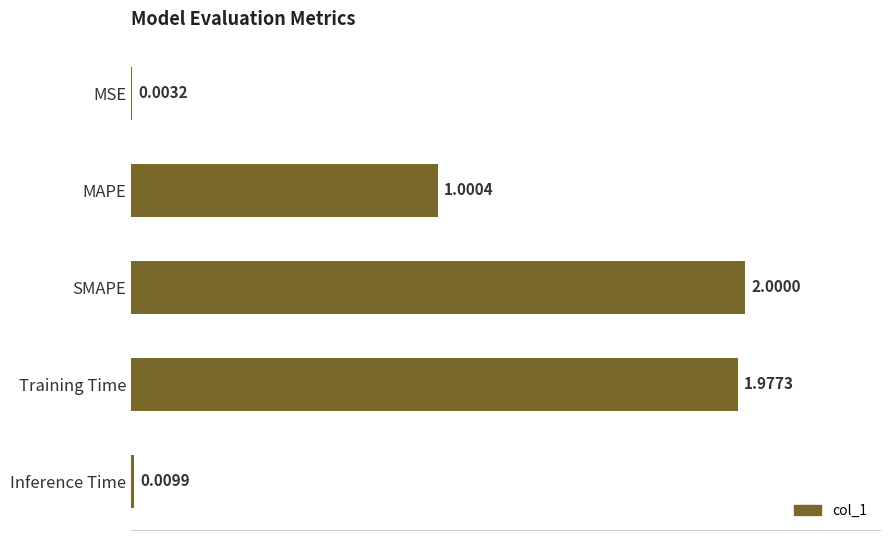

Where is the data nearest to the value 1?

MAPE